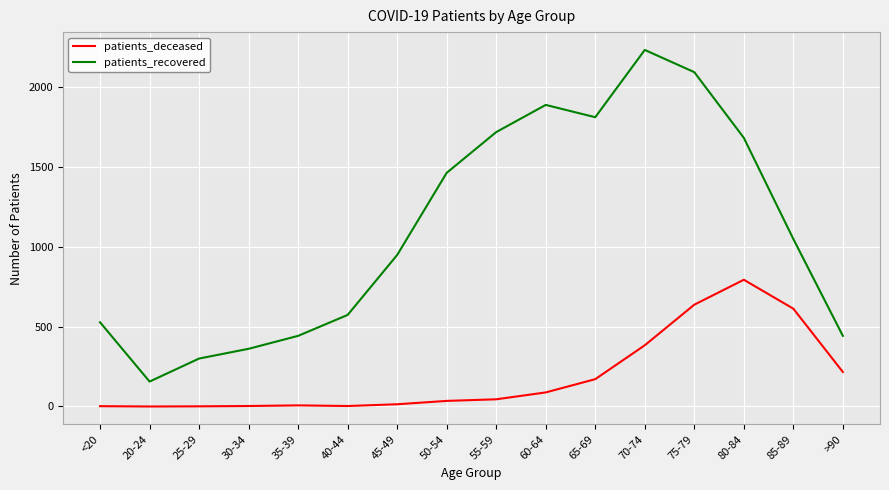

Is the value of patients_deceased at 60-64 greater than the value of patients_recovered at 70-74?

No